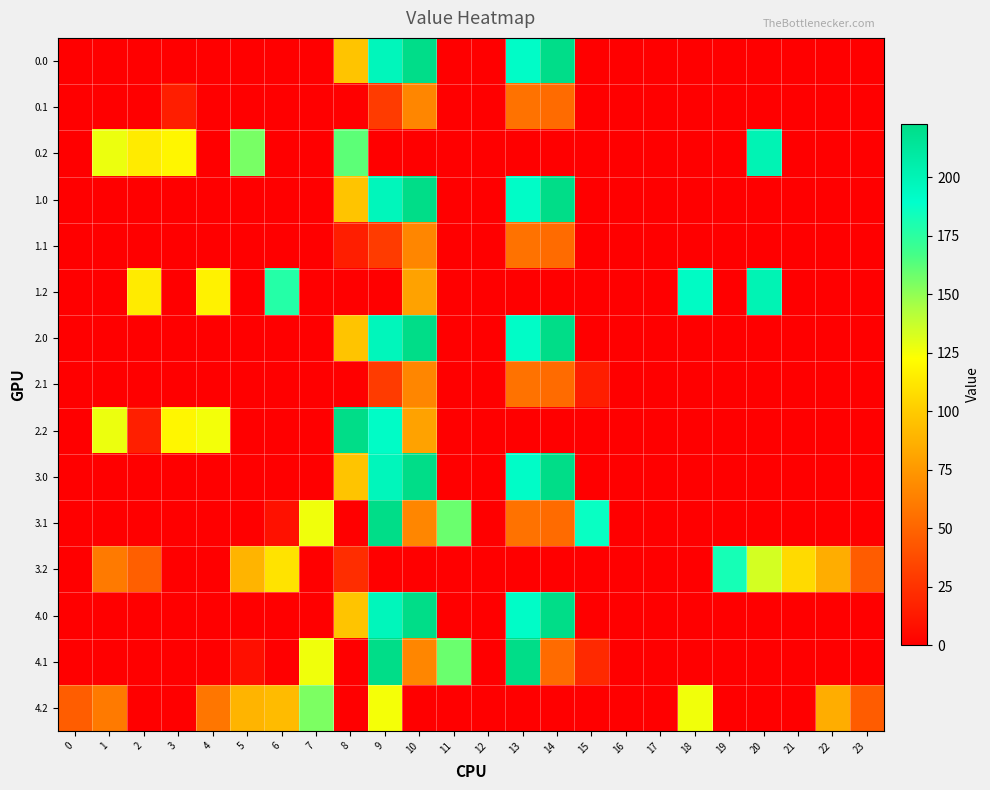

Which has a higher value, 6 or 16?

6